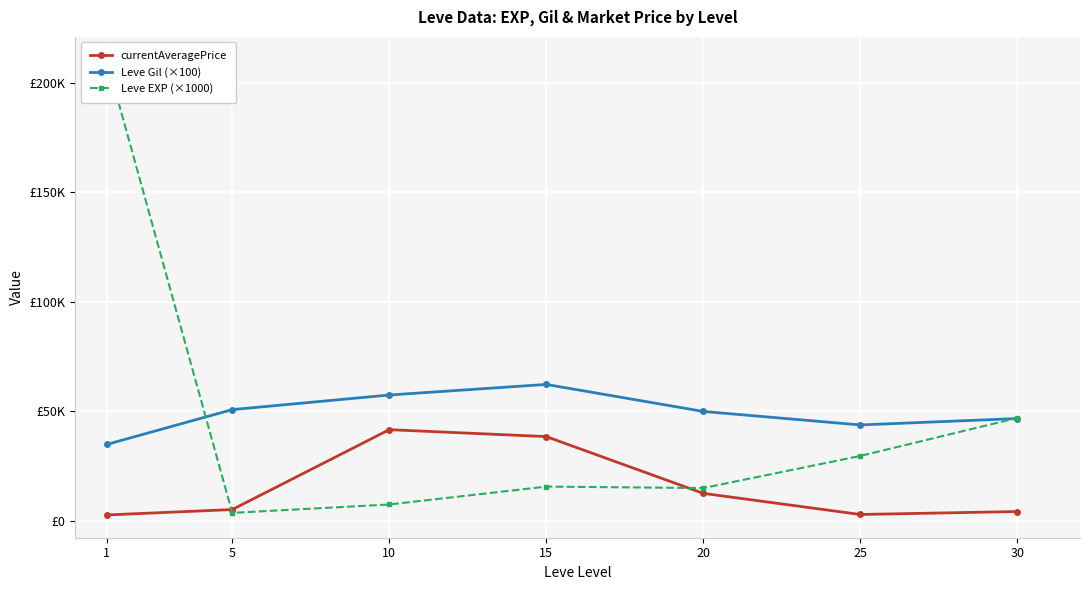

How many lines are shown in the chart?

3